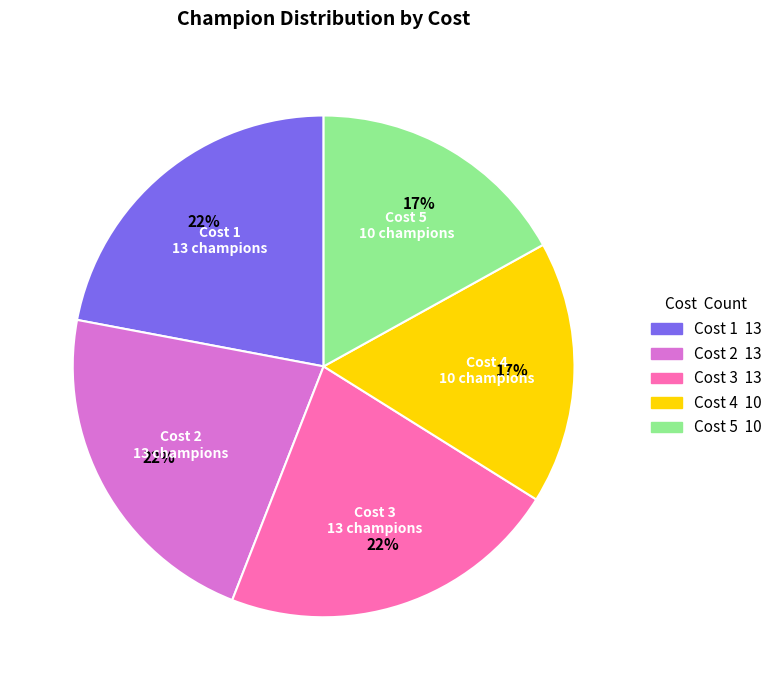

To the nearest percent, what is the average slice percentage?

20%